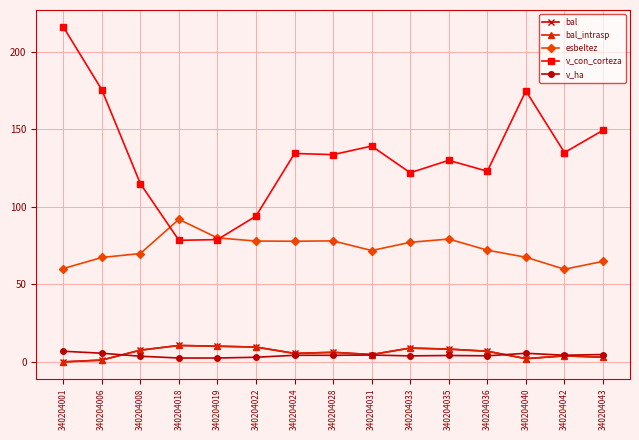

At how many categories does at least one series exceed 119?

11